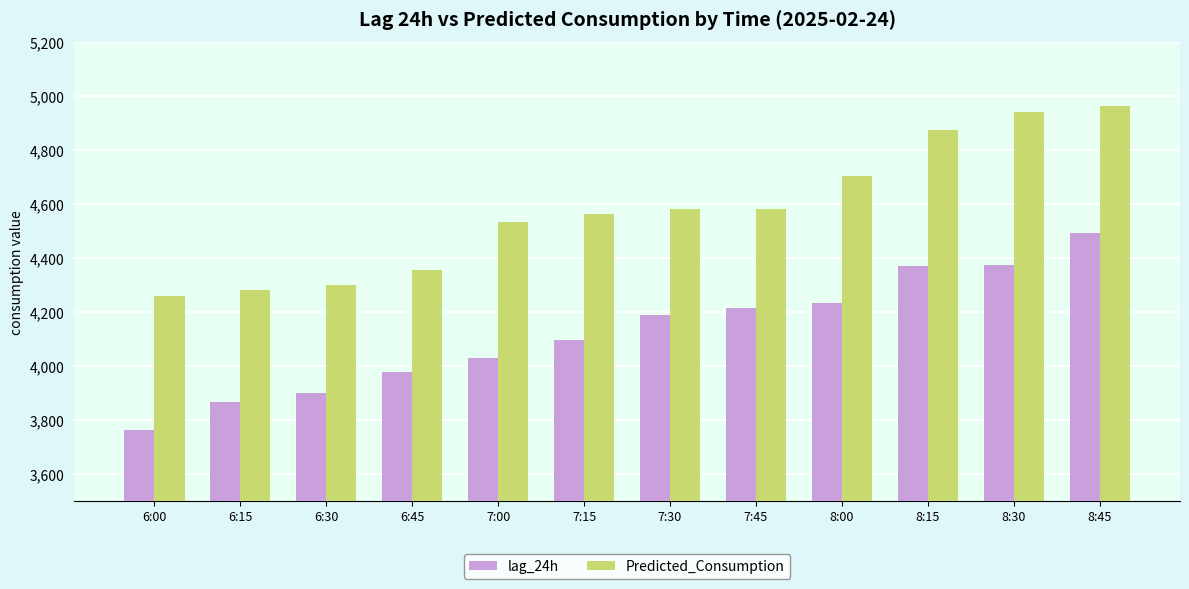

What is the spread (max minus min) of values at 7:30?

390.7